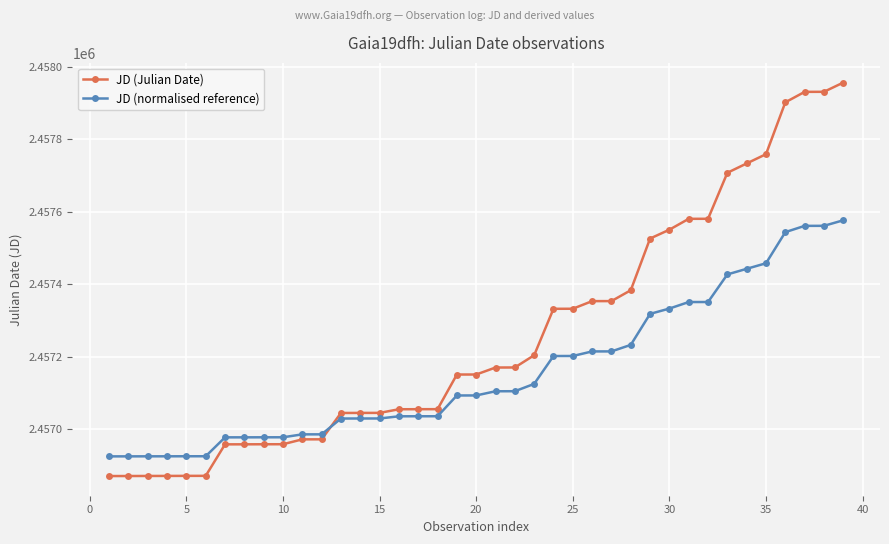

What is the highest value of the JD (Julian Date) series?

2457956.4